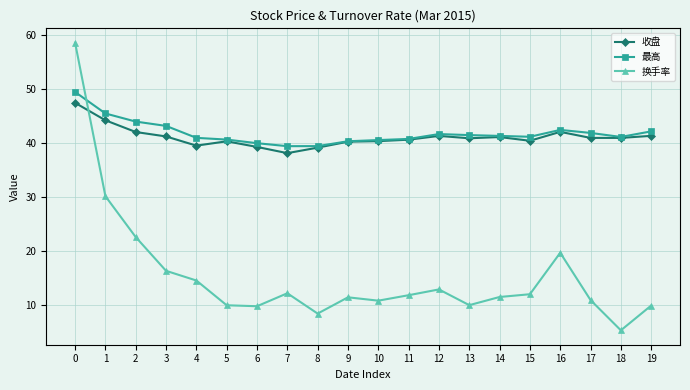

What is the minimum value for 收盘?

38.2